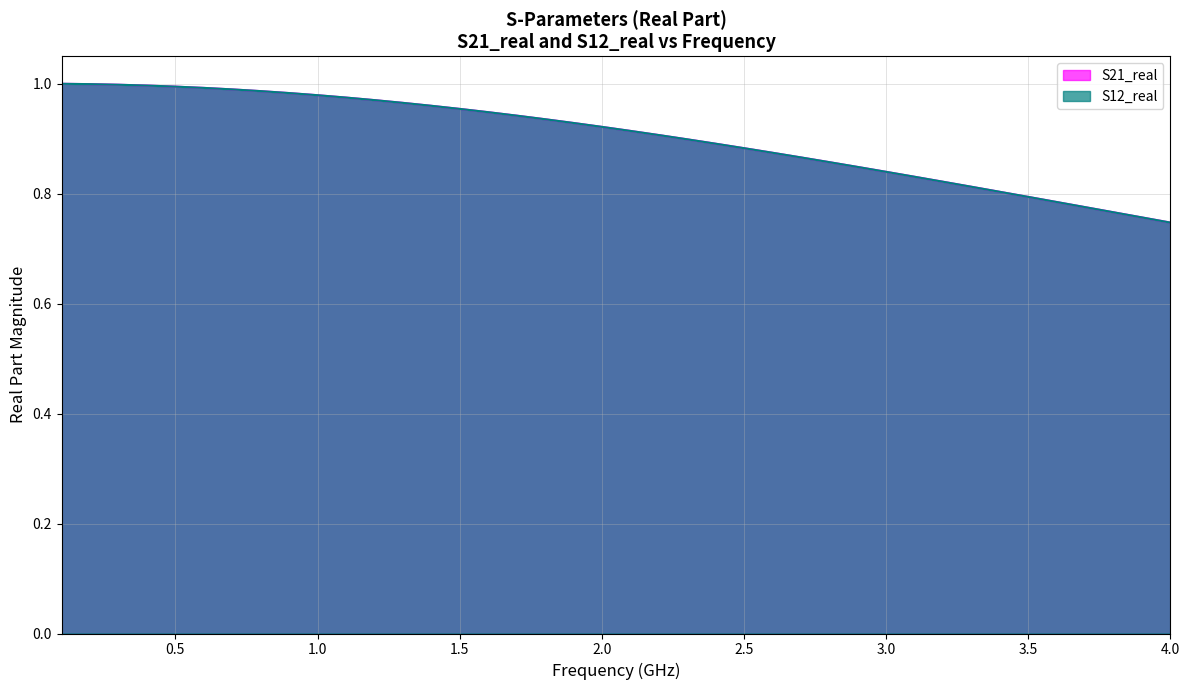

True or false: S21_real and S12_real cross at least once.

False